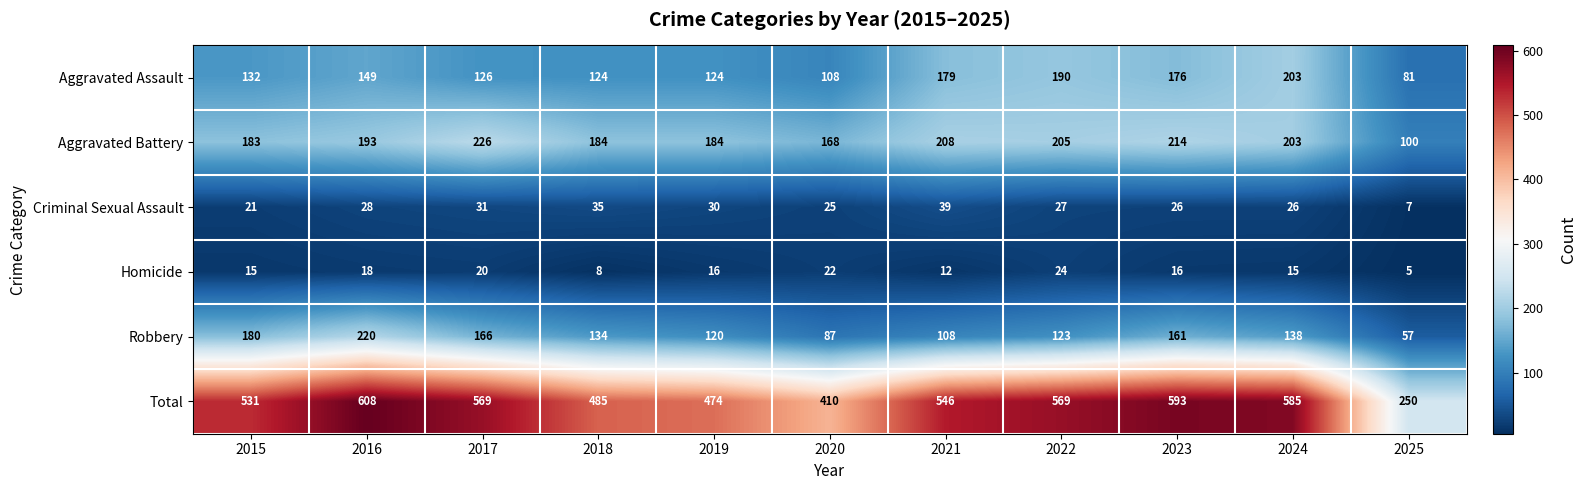

Which series has the largest range (max minus min)?

Total